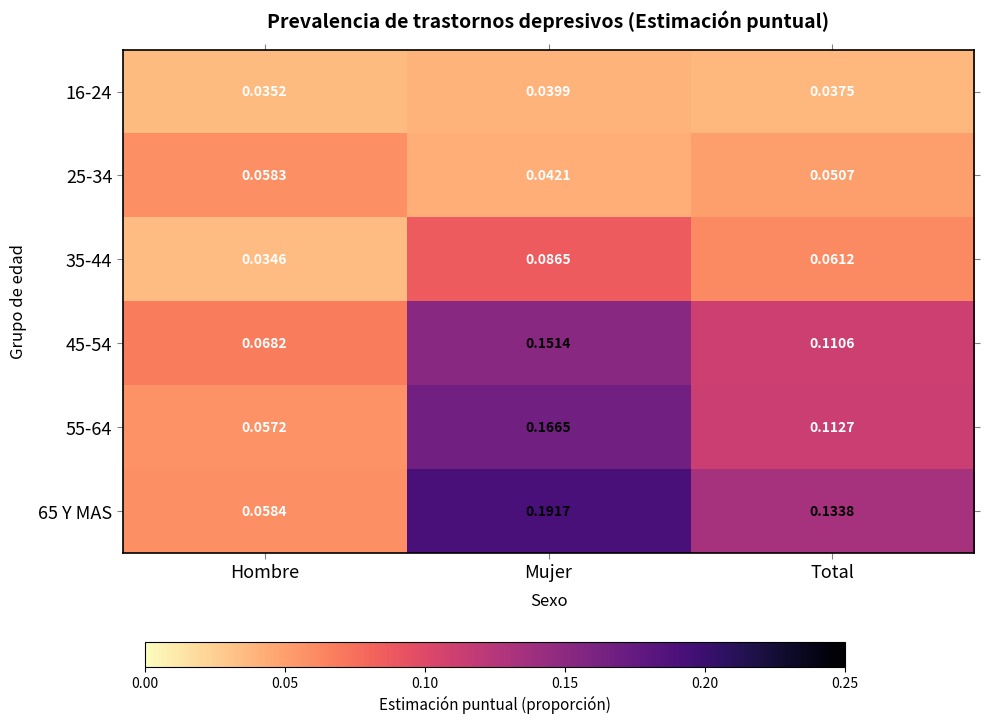

At which category is the sum across all series the highest?

Mujer